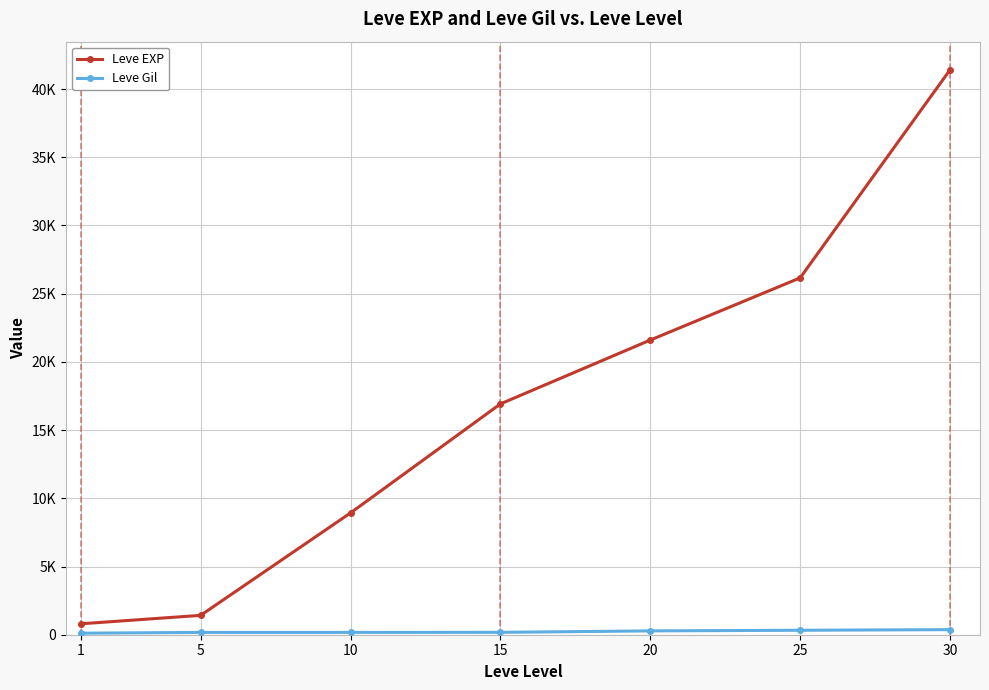

The Leve EXP series shows 8930 at 10. True or false?

True